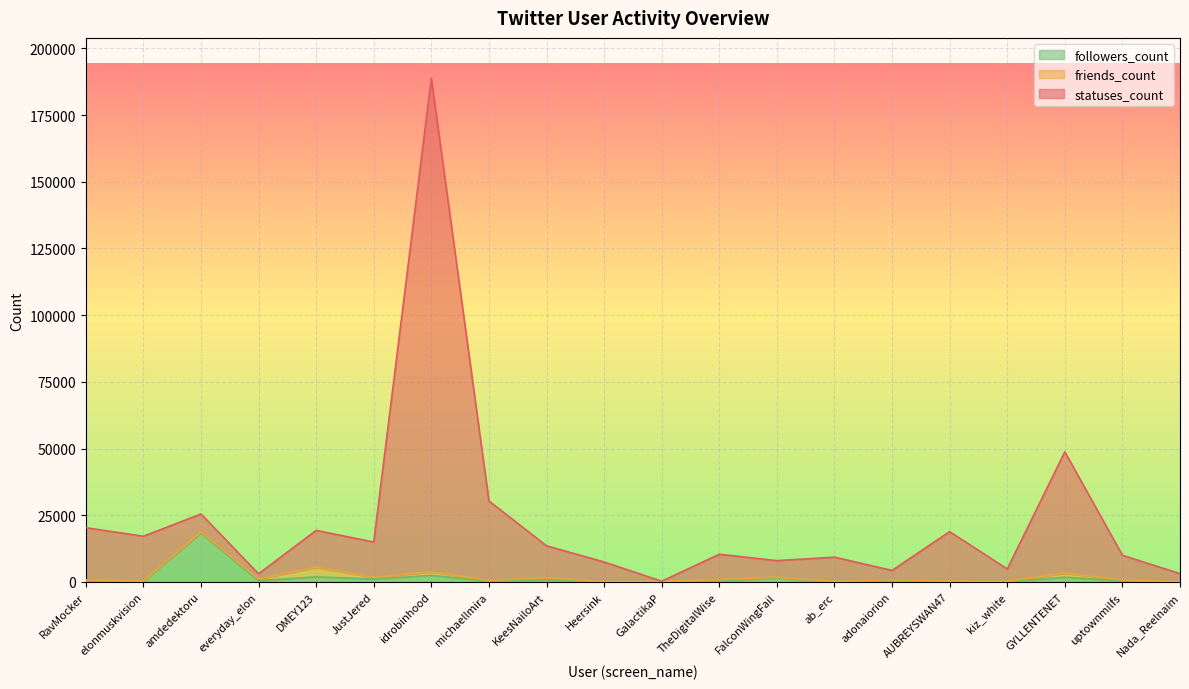

What is the average value of the followers_count series?

1527